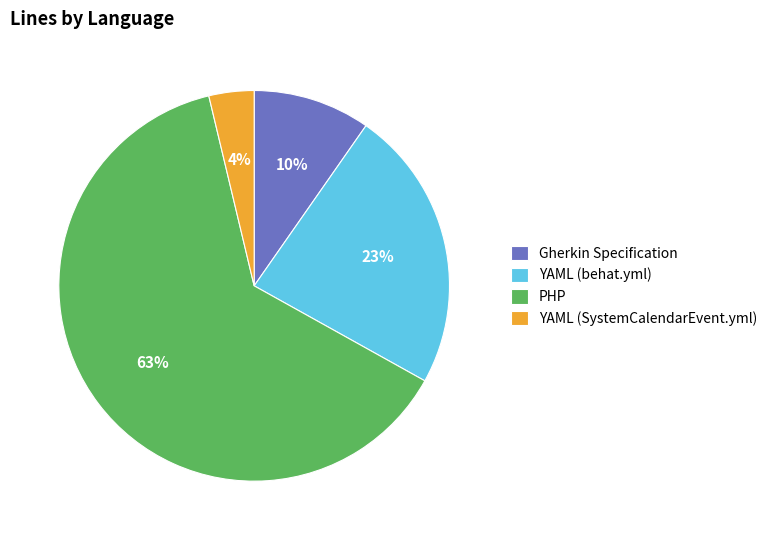

Combined, do YAML (SystemCalendarEvent.yml) and Gherkin Specification account for over 50%?

No